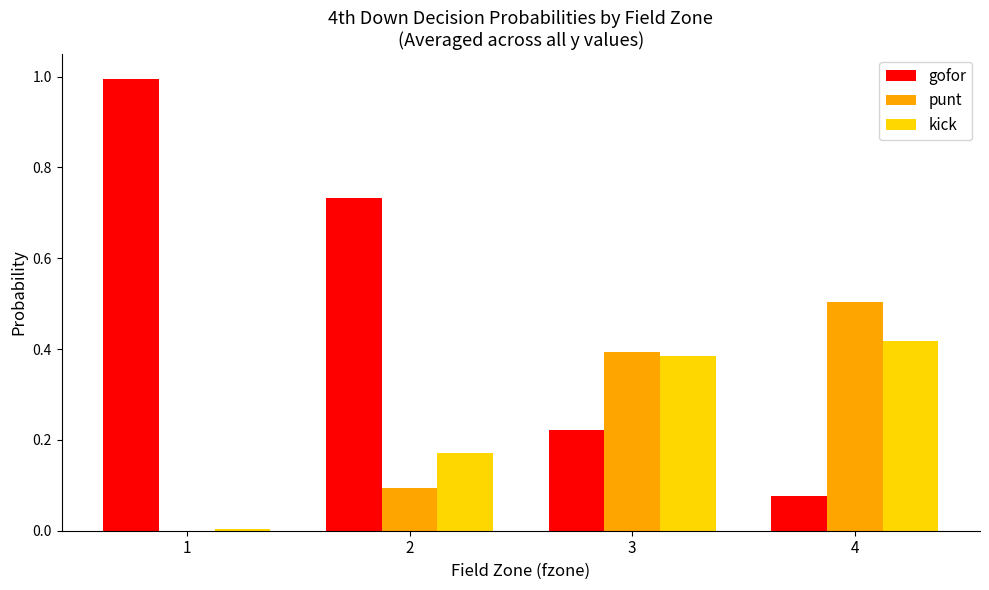

Which series changed the most between 1 and 2?

gofor